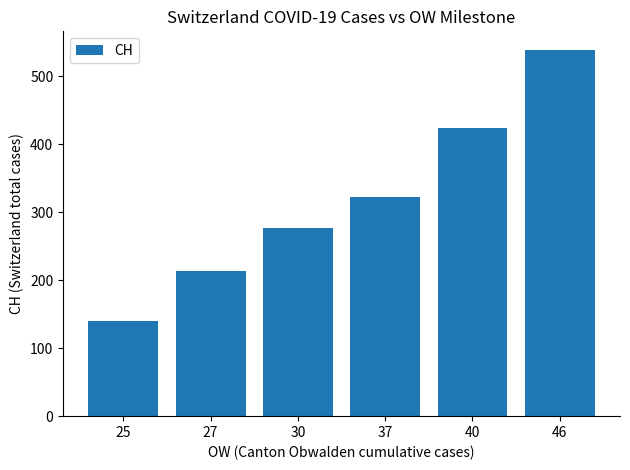

What is the change in value from 25 to 30?

+136